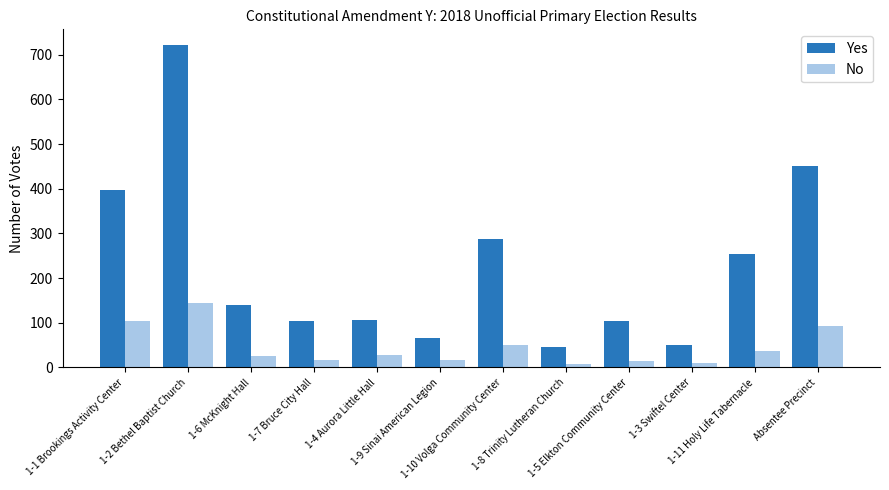

At which category is the sum across all series the highest?

1-2 Bethel Baptist Church